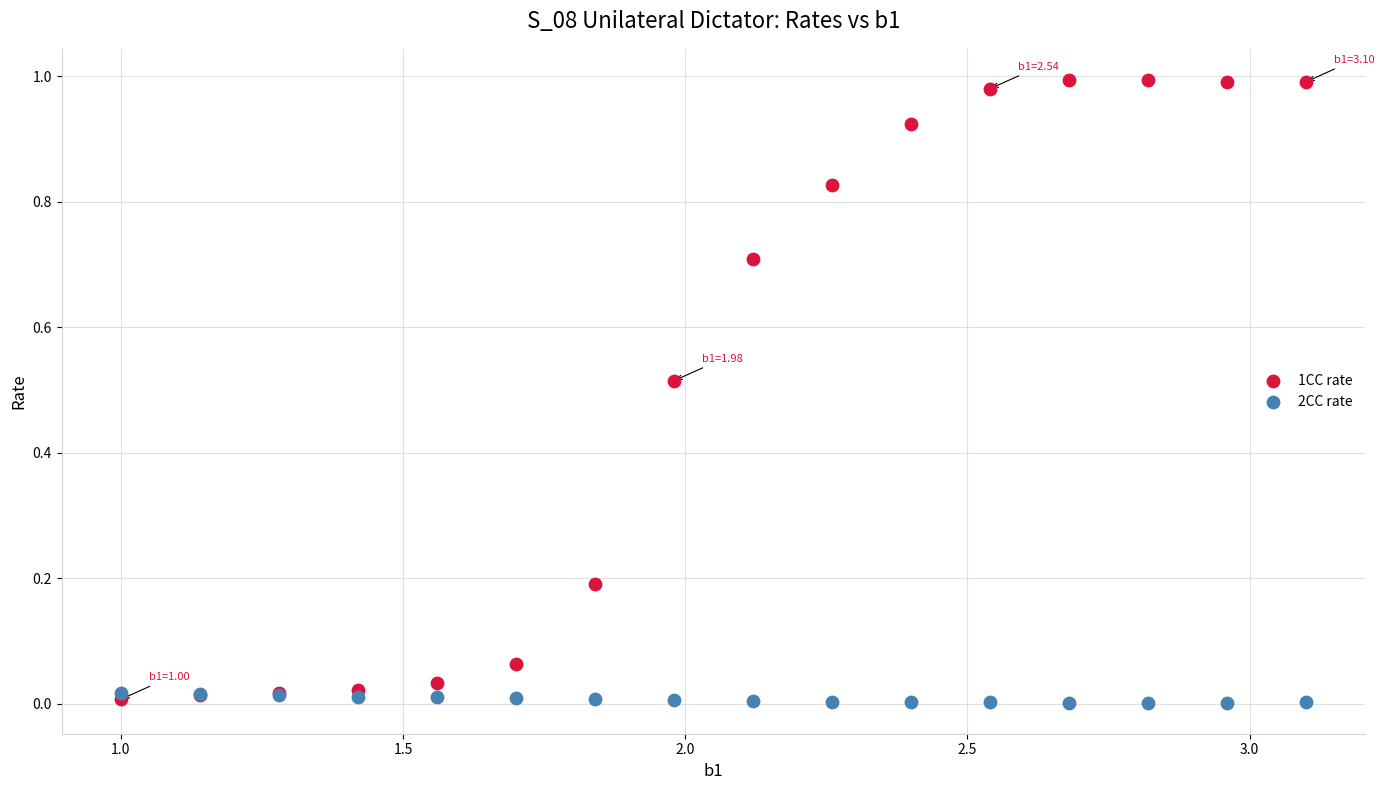

Which series reaches the maximum Y coordinate?

1CC rate